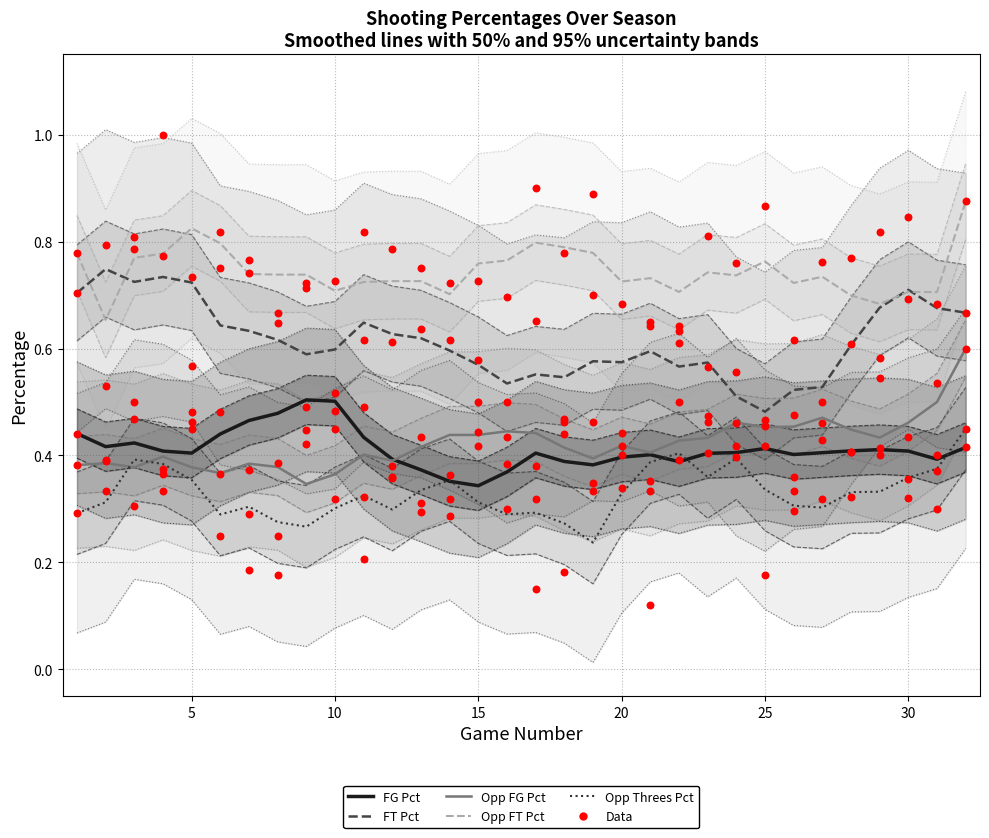

At how many categories does at least one series exceed 0?

32